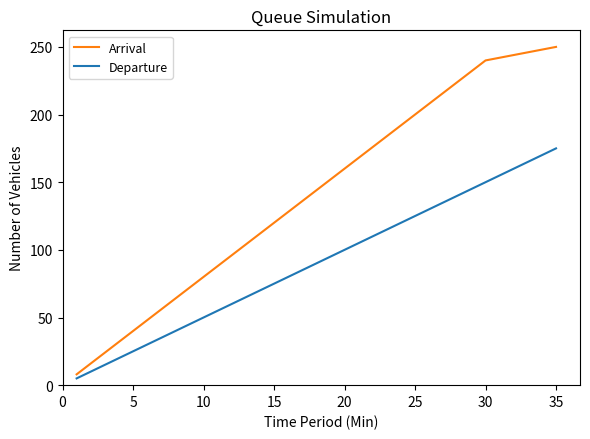

What is the minimum value shown in the chart?

5